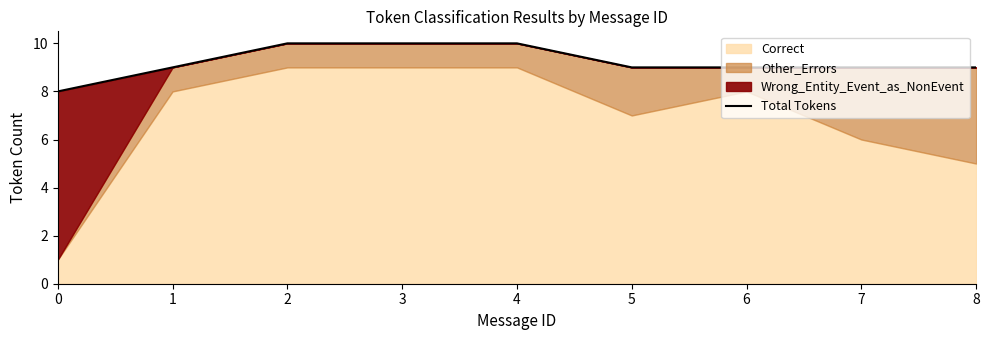

The value at 0 is 5. True or false?

False